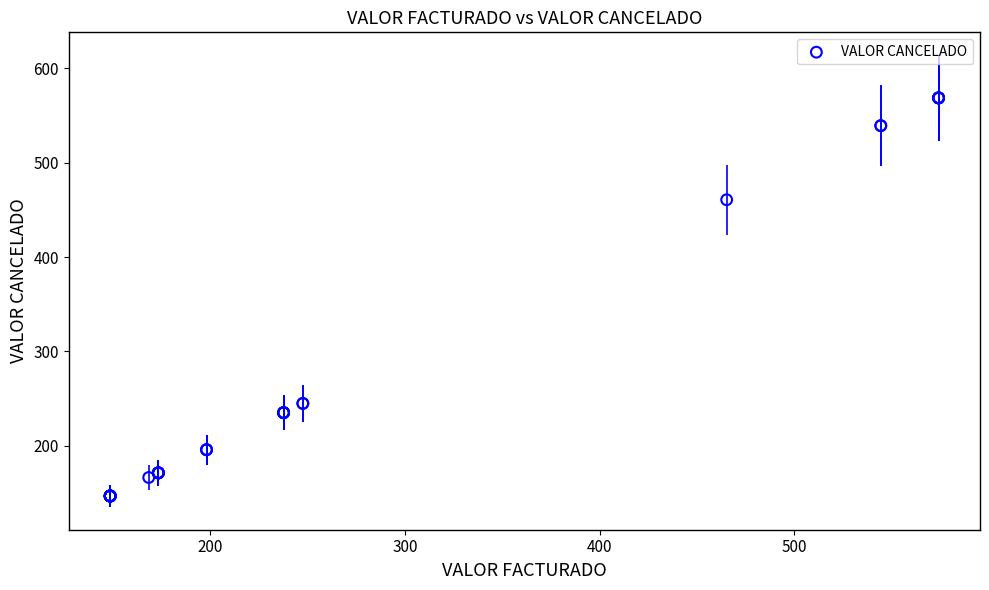

What Y value in the scatter plot is closest to 357?

460.6